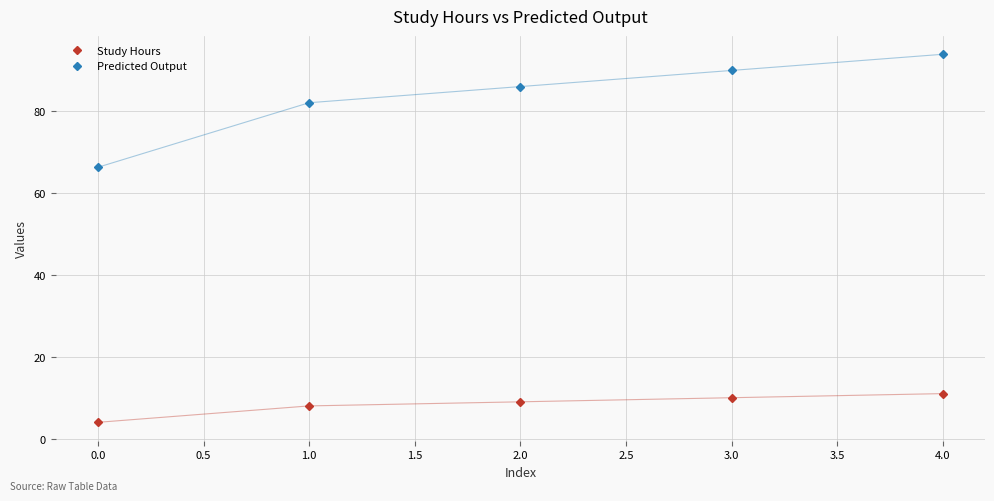

How many data points in Predicted Output are above 85?

3